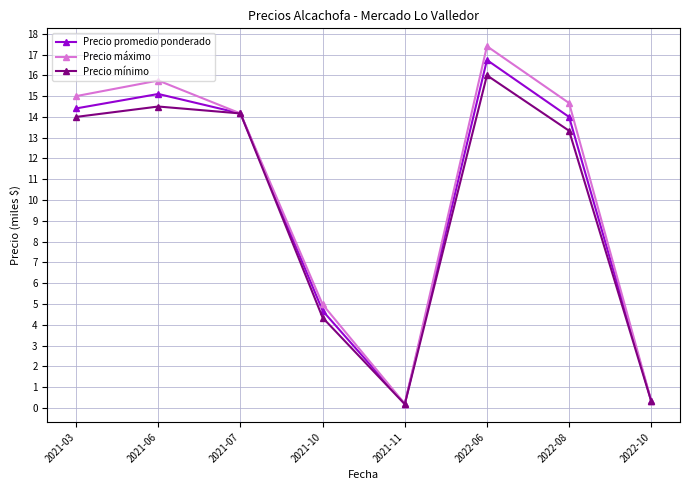

What is the sum of the Precio promedio ponderado values at 2021-11 and 2021-10?

4.9